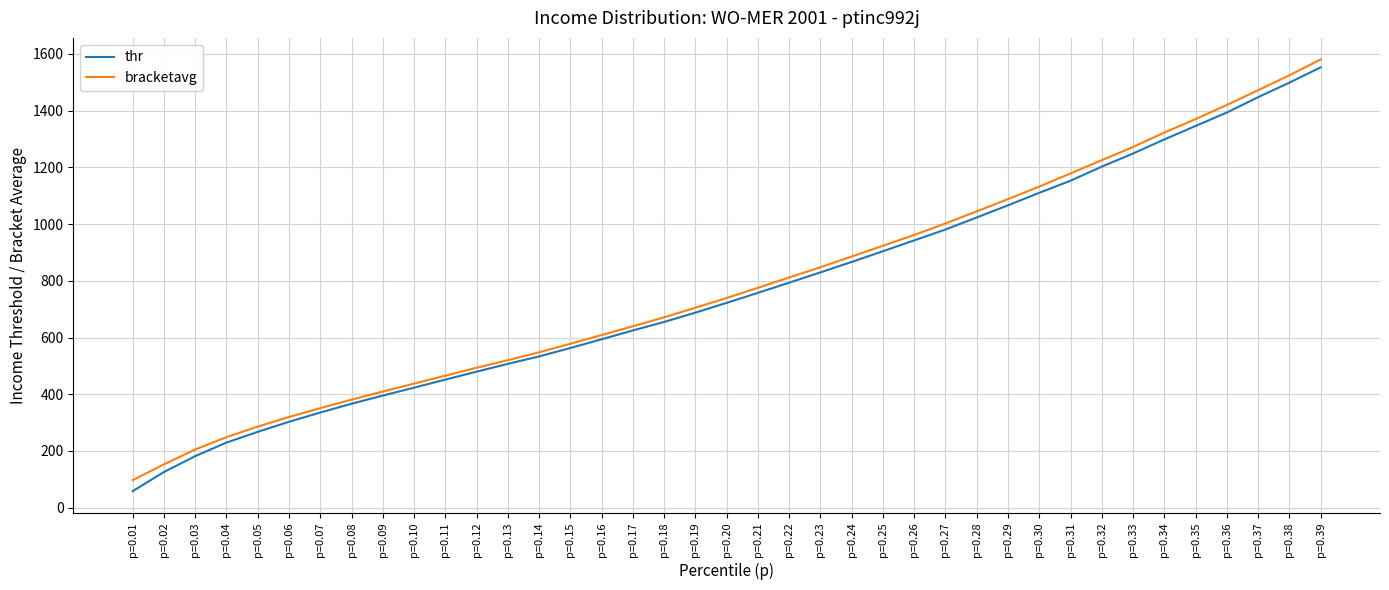

At which label is bracketavg closest to 838?

p=0.23